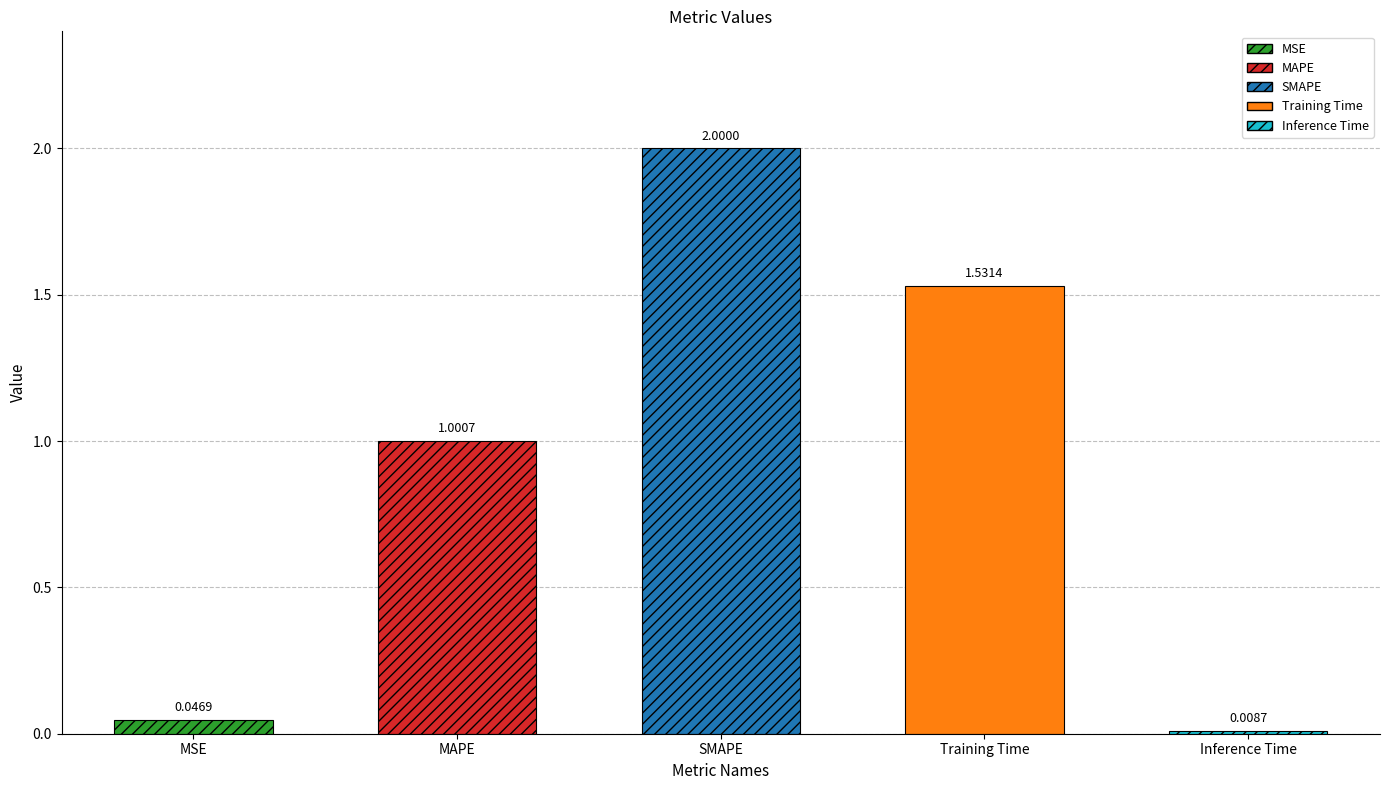

What is the ratio of the value at MAPE to the value at Training Time?

0.7